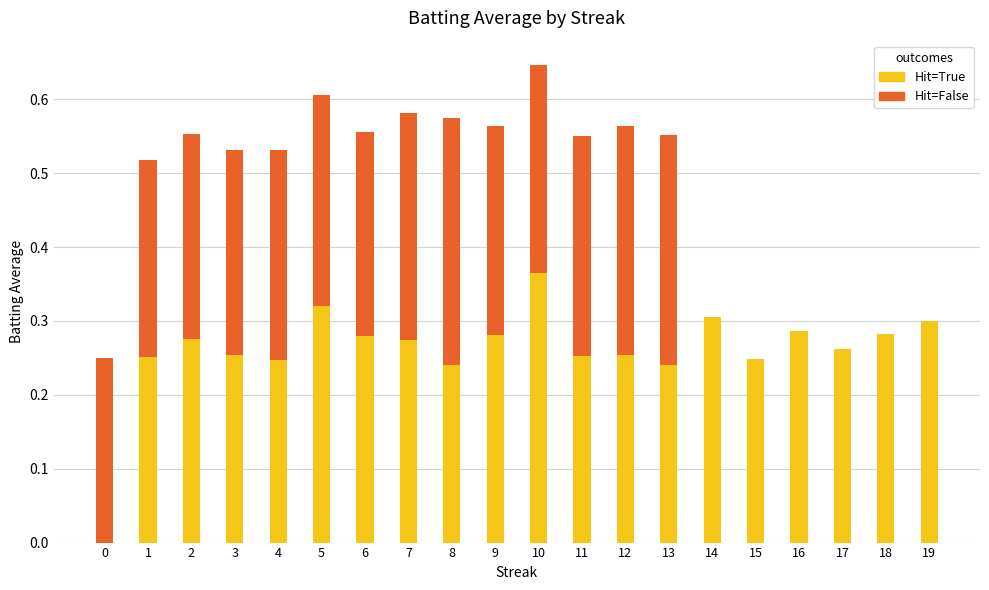

How many distinct data groups are displayed?

2